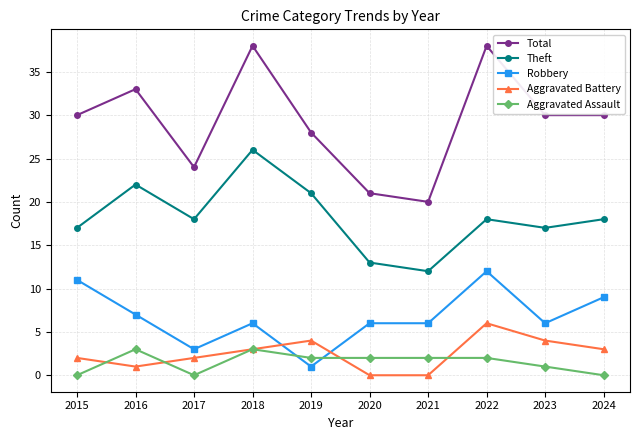

At how many categories does at least one series exceed 23?

8